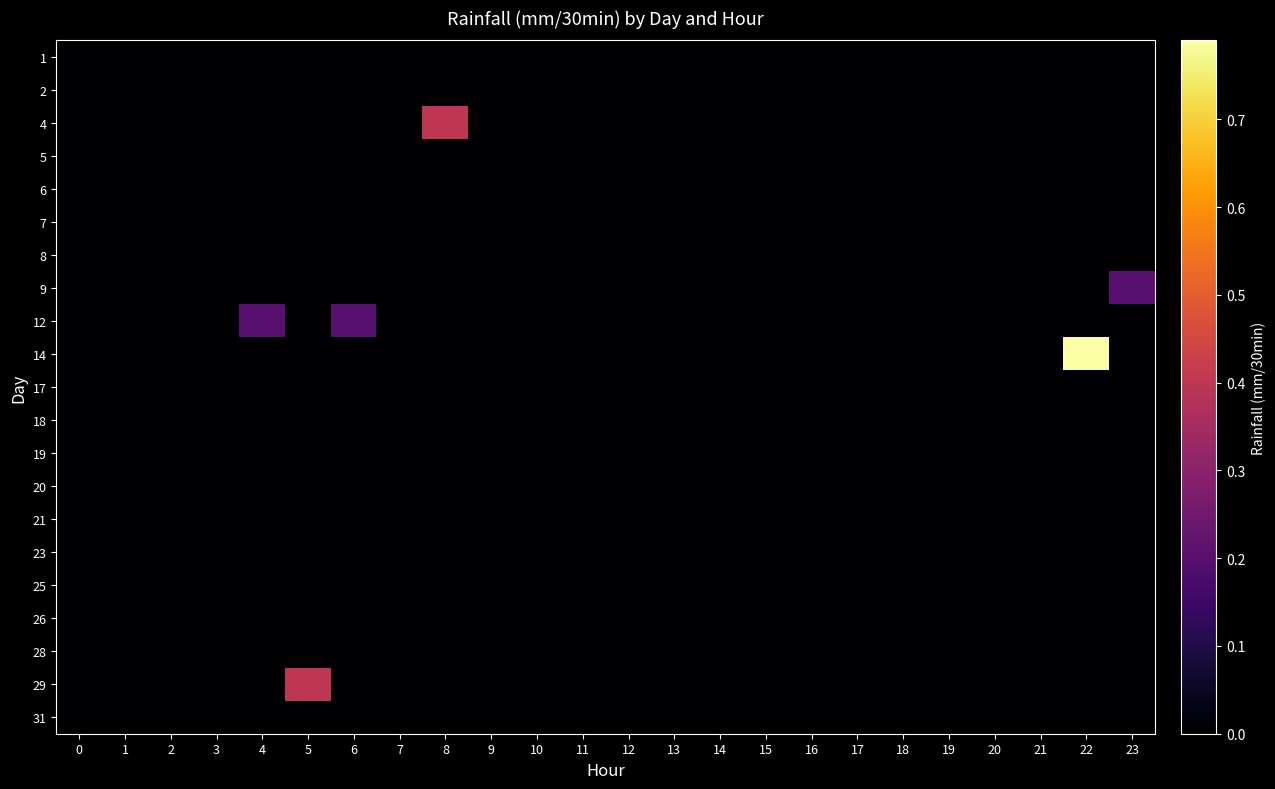

How many series are shown in this chart?

21